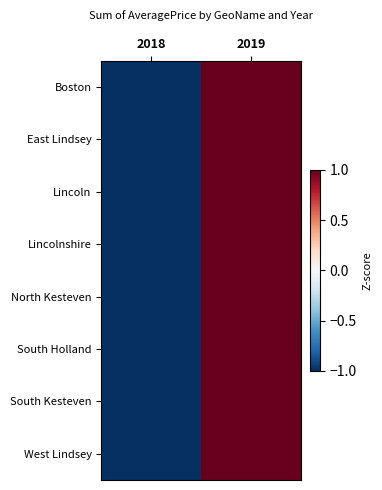

At how many categories does at least one series exceed 0?

1